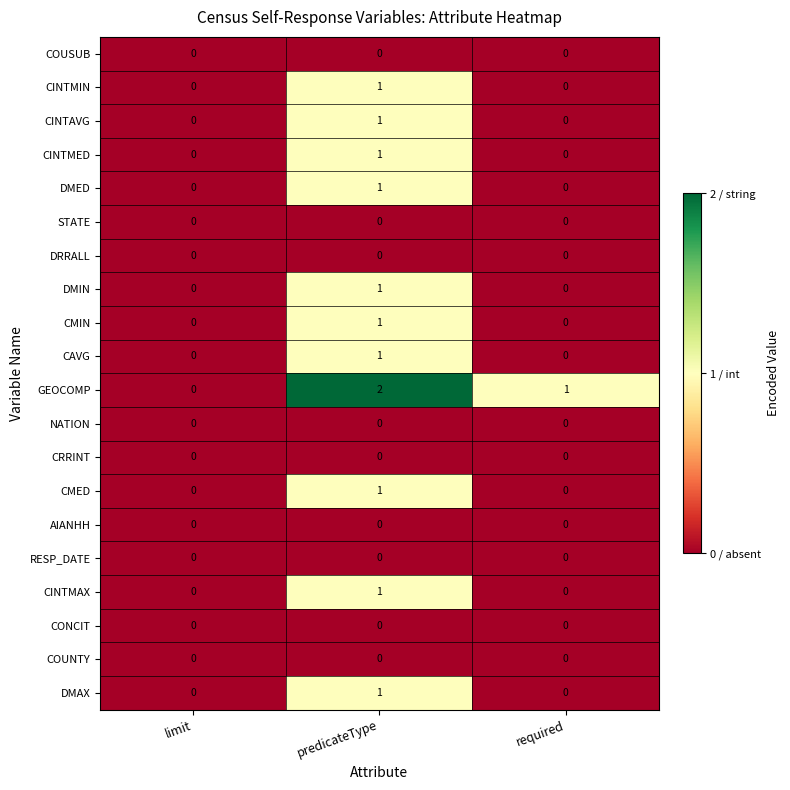

At which label does GEOCOMP reach its minimum?

limit